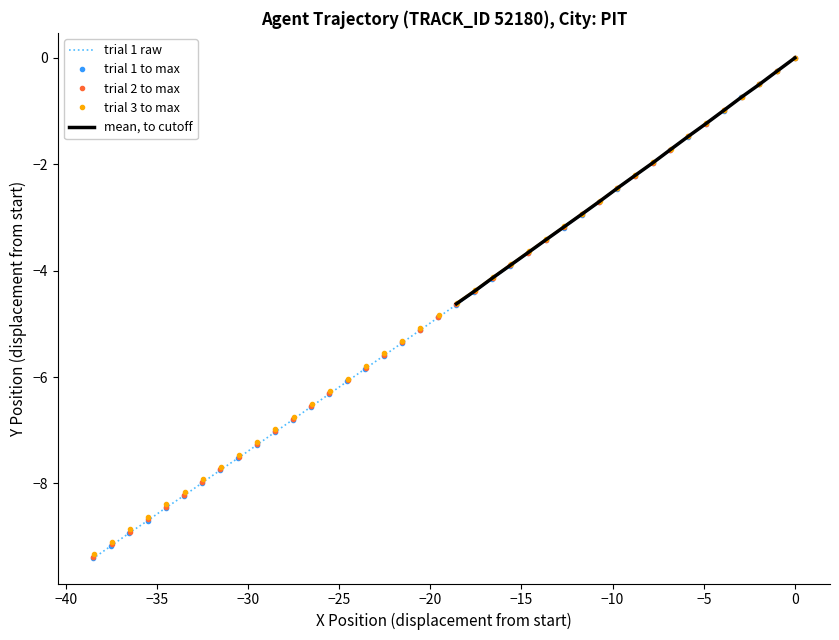

Is the value of X at 12 greater than the value of Y at 32?

Yes